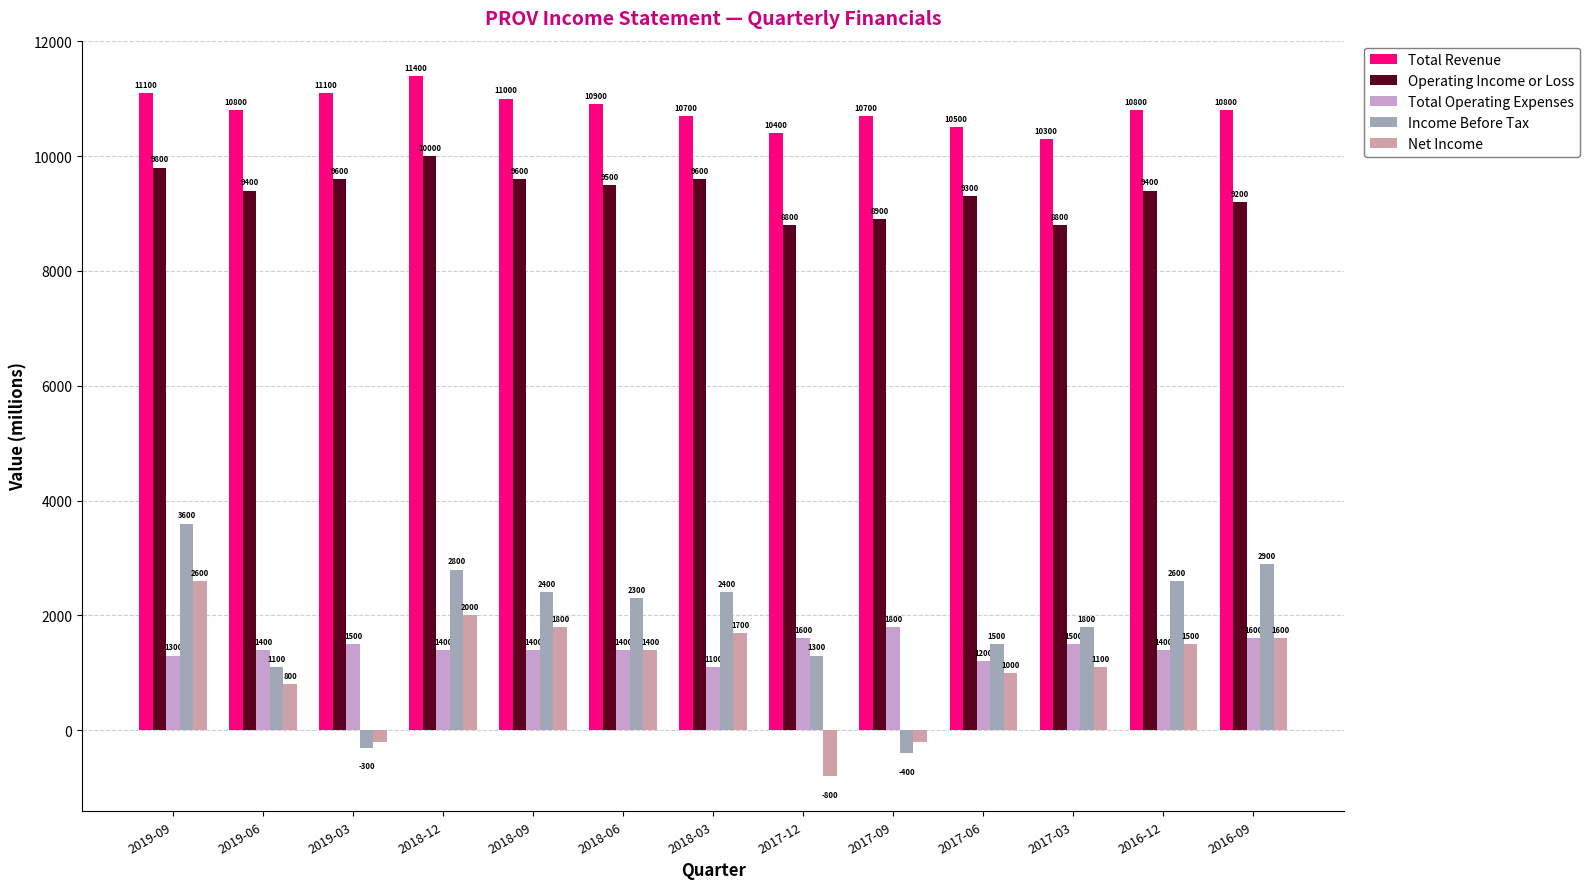

What is the difference between the Net Income values at 2016-09 and 2017-06?

600